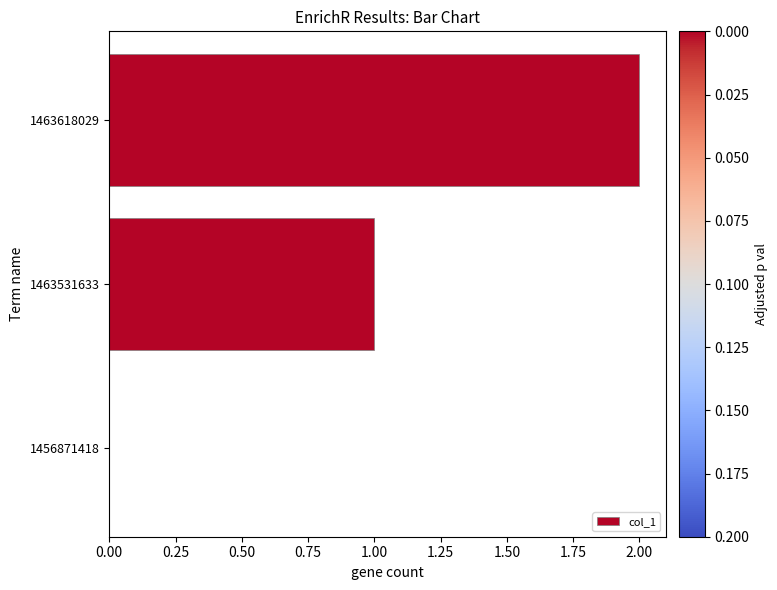

How many positive values are there?

2